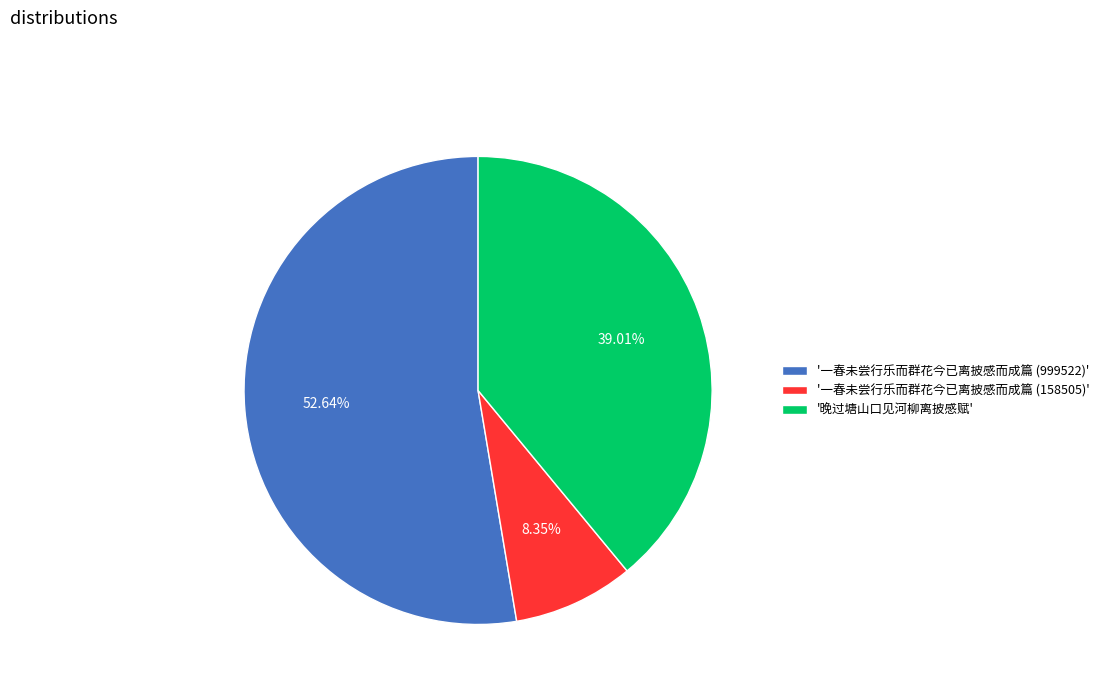

Rank the categories by value from highest to lowest.

'一春未尝行乐而群花今已离披感而成篇 (999522)', '晚过塘山口见河柳离披感赋', '一春未尝行乐而群花今已离披感而成篇 (158505)'